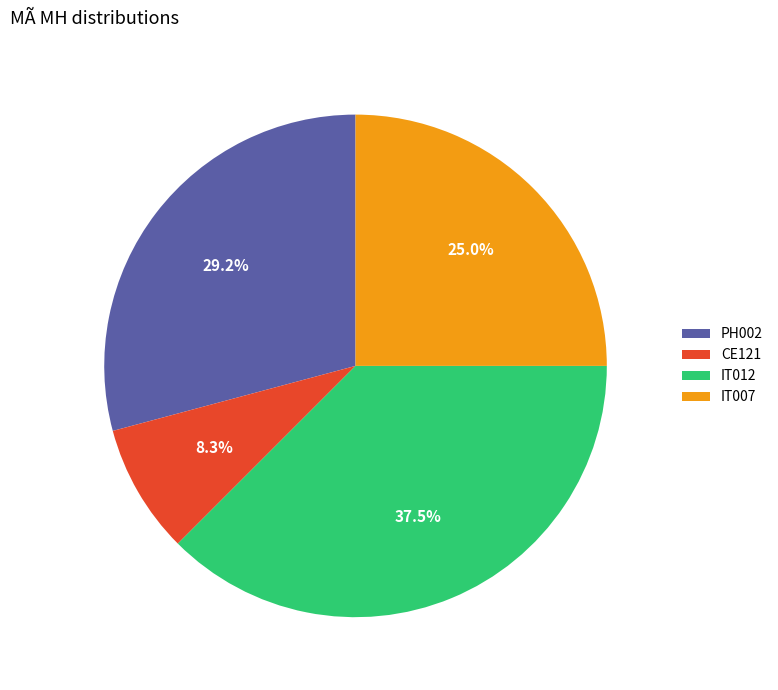

Rank the categories by value from highest to lowest.

IT012, PH002, IT007, CE121